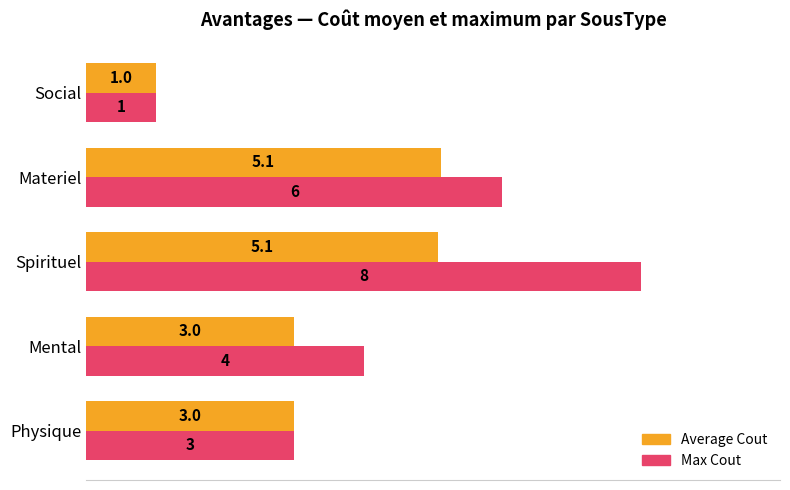

Is the value of Max Cout at Social greater than the value of Average Cout at Mental?

No